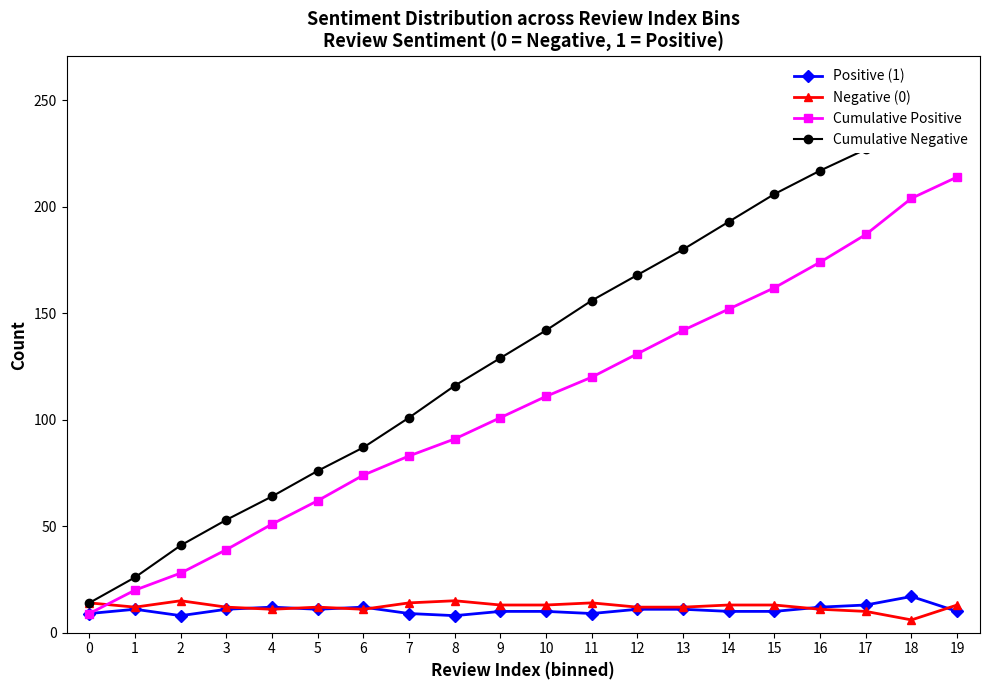

At how many categories does at least one series exceed 212?

4